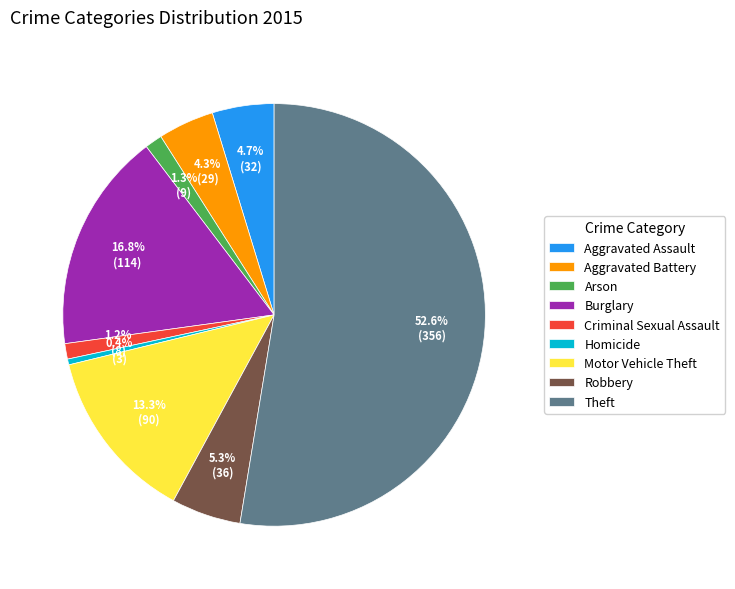

Is Burglary the majority of the pie?

No